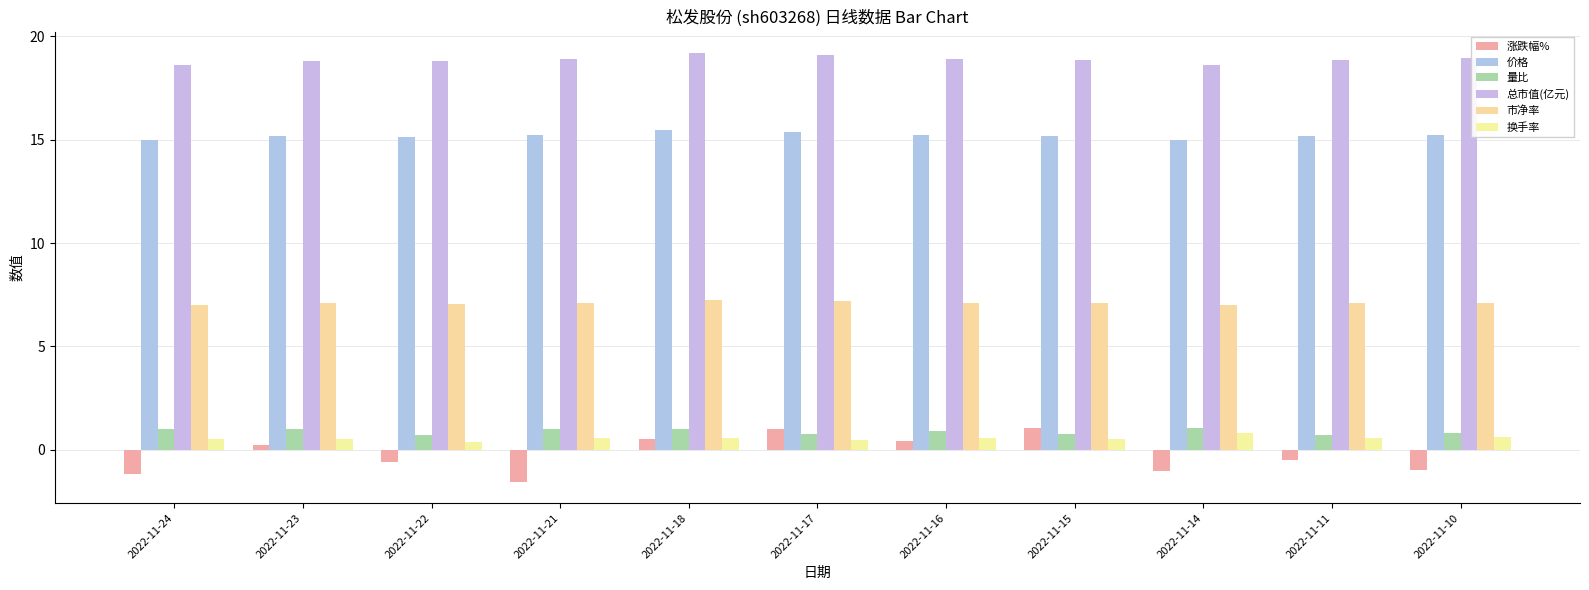

How many values in 涨跌幅% are below zero?

6